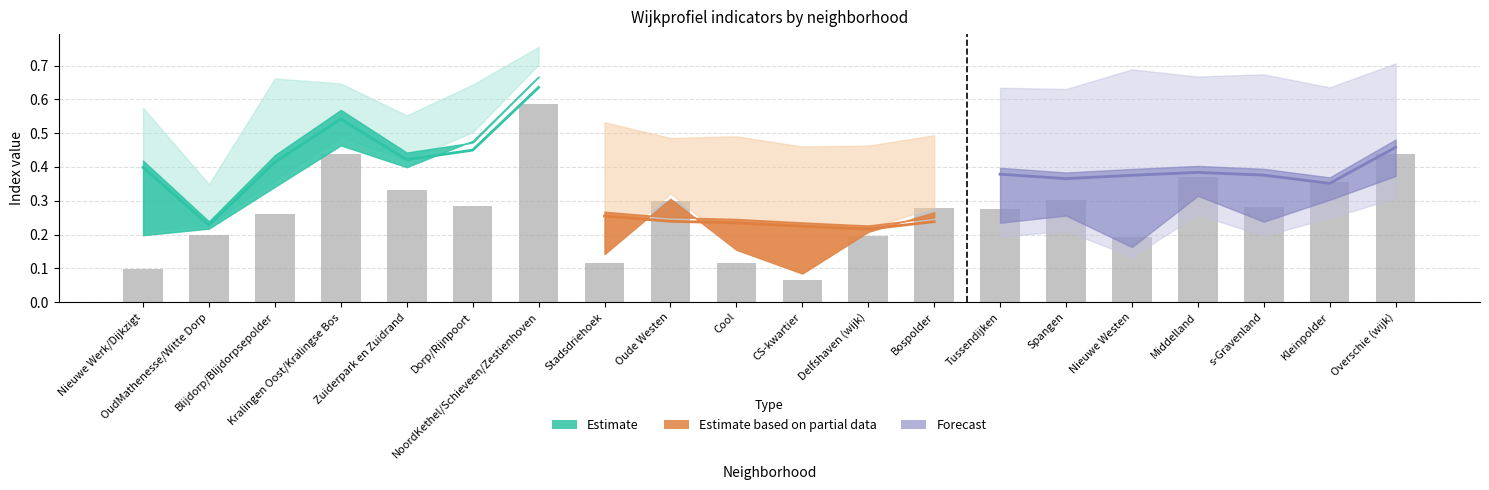

Does the chart contain any negative values?

No